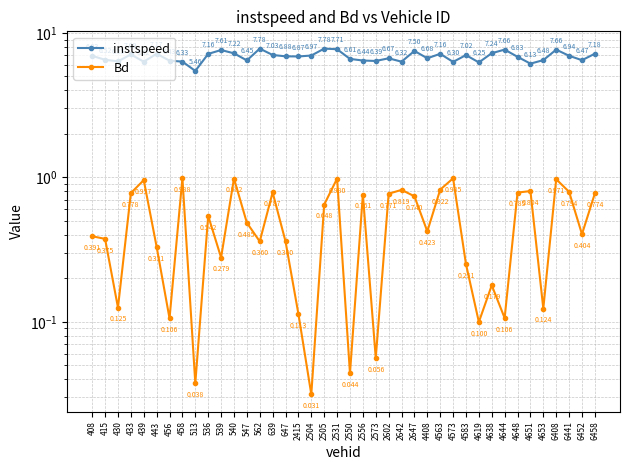

Which has a higher value, 415 or 456?

415